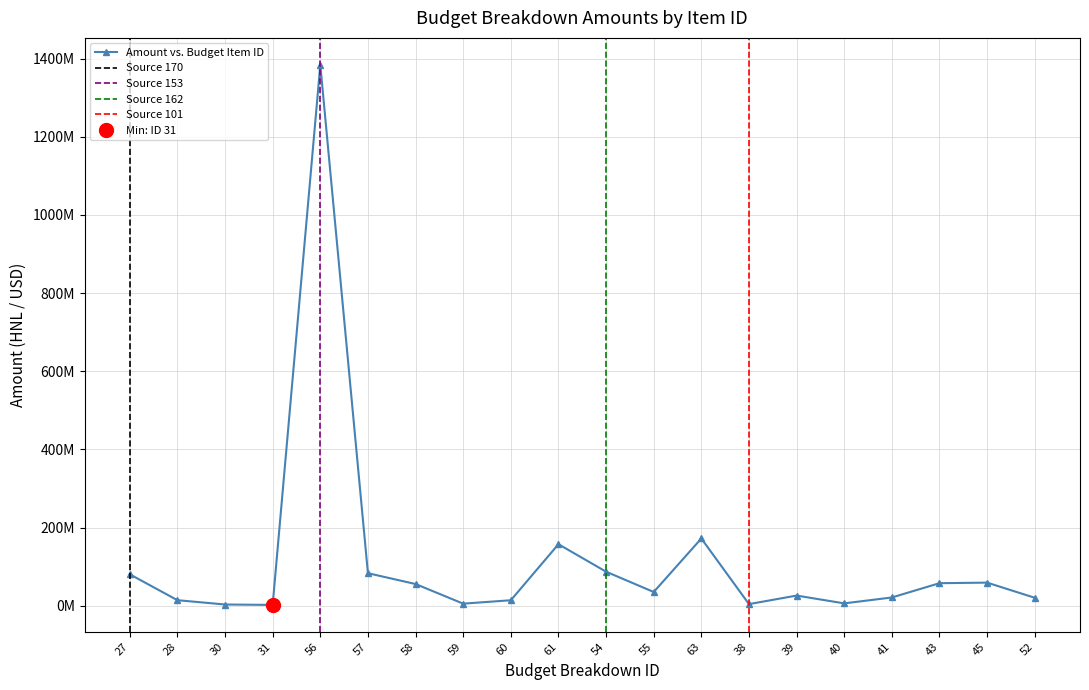

Rank the categories by value from highest to lowest.

56, 63, 61, 54, 57, 27, 45, 43, 58, 55, 39, 41, 52, 28, 60, 40, 59, 38, 30, 31